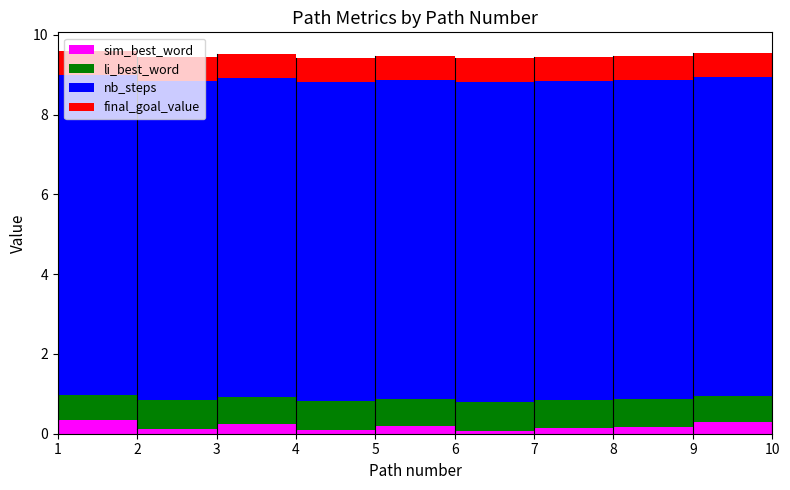

Which series has the largest total across all categories?

nb_steps